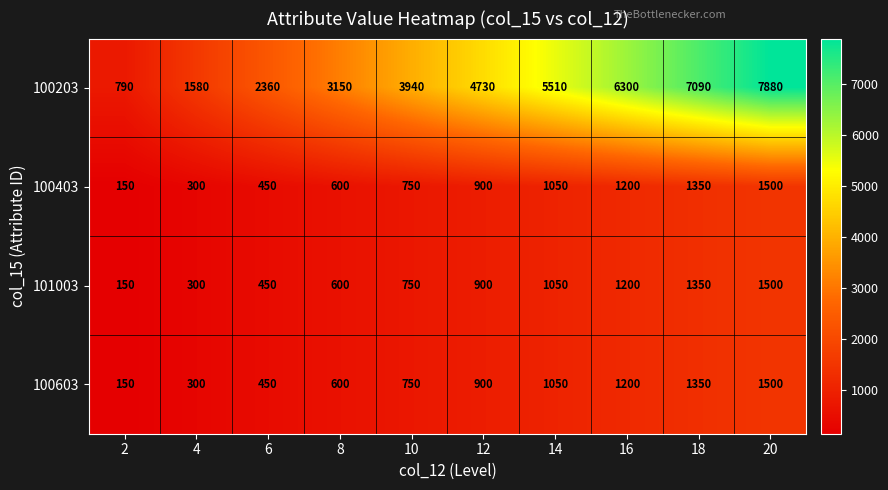

What is the difference between the 100403 values at 8 and 6?

150